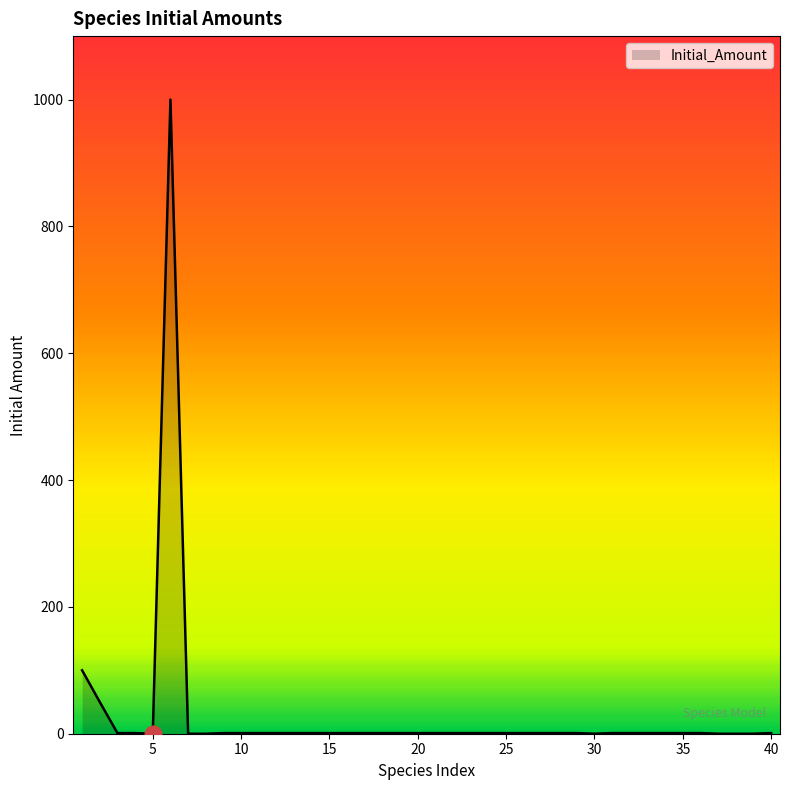

How many interior local valleys (lower than both neighbors) does the data have?

2